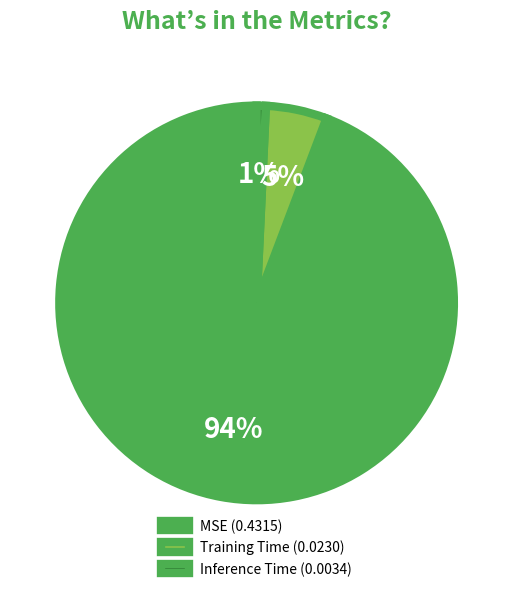

Is MSE the majority of the pie?

Yes